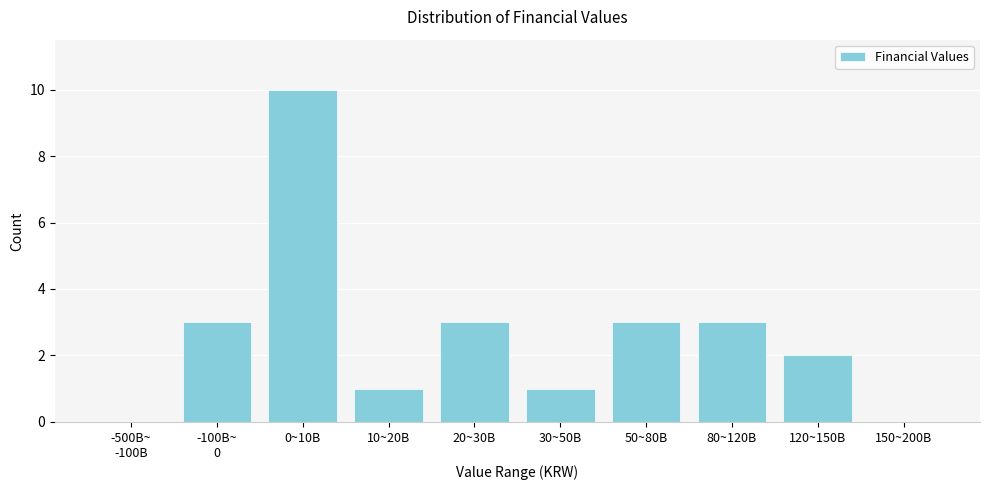

Which has a higher value, 50~80B or 10~20B?

50~80B